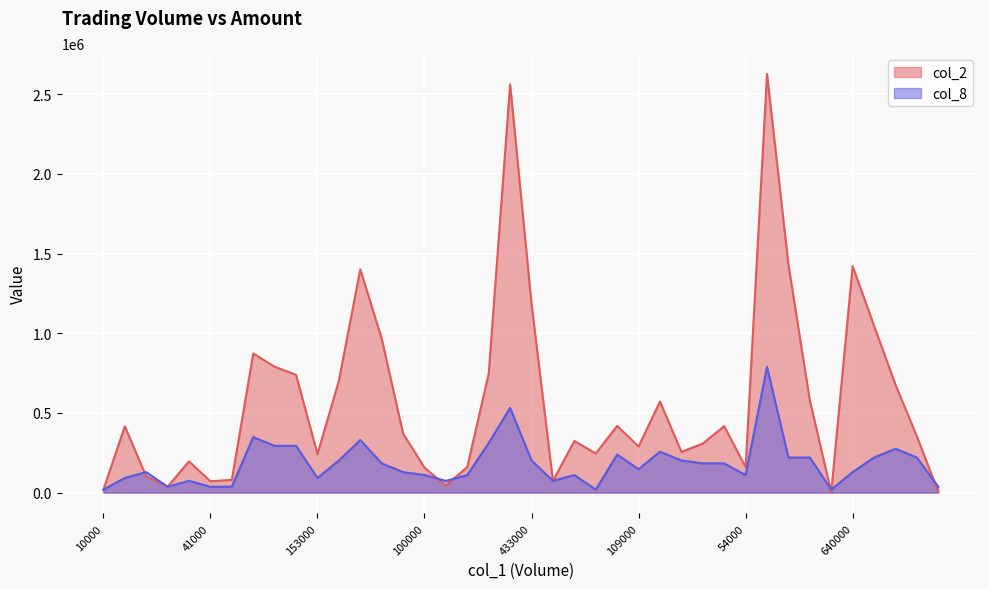

What is the value of the col_8 point at the 30th from the left?

183324.4